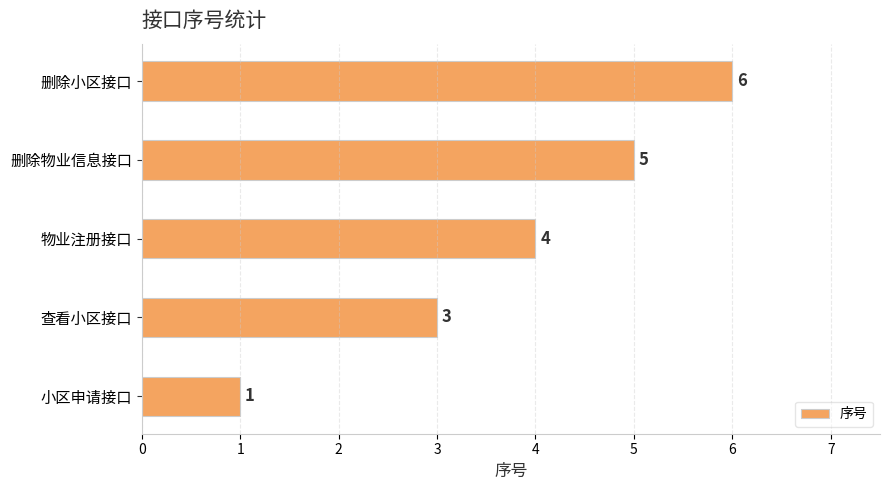

How many values are below 4?

2